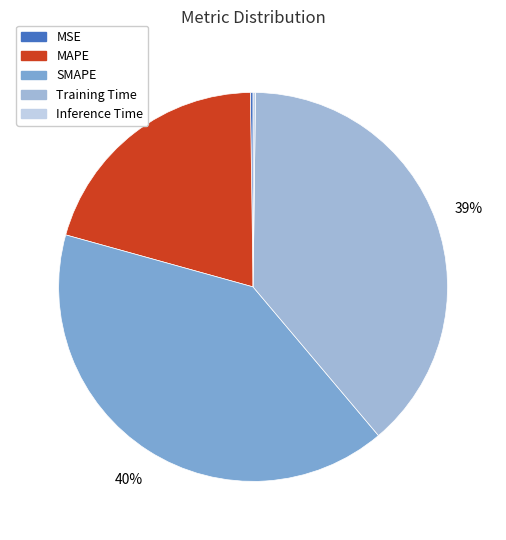

To the nearest percent, what is the average slice percentage?

20%